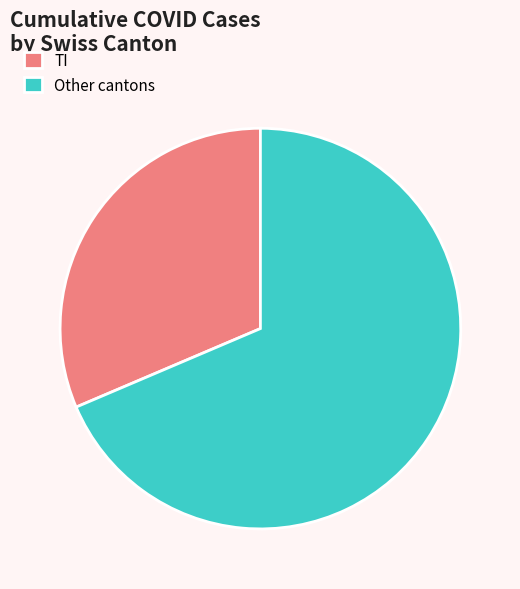

What is the majority slice?

Other cantons